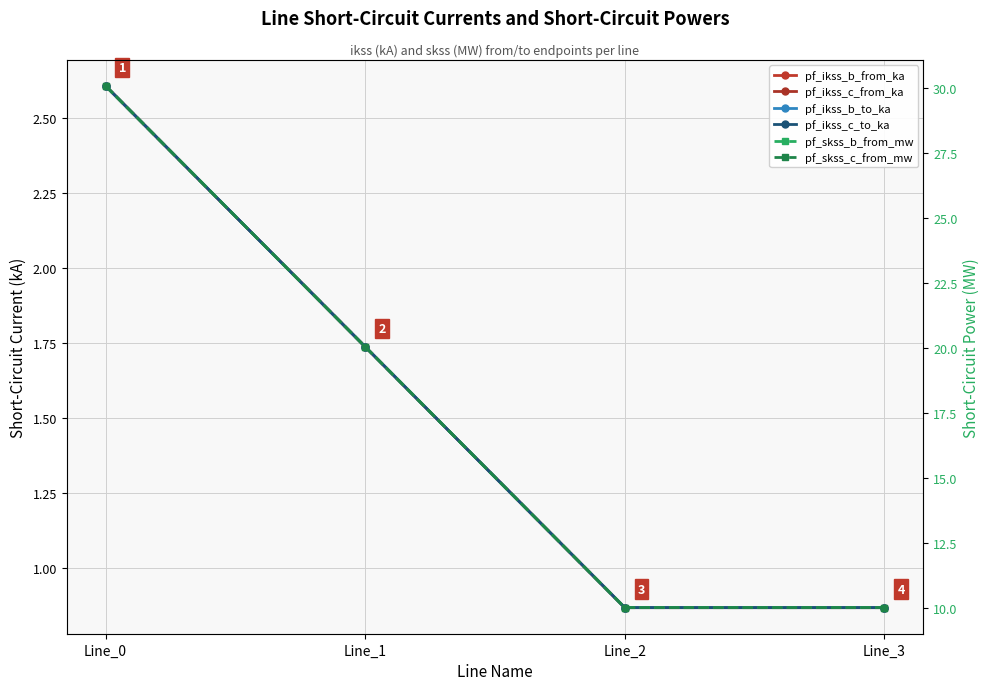

What is the difference between the highest and lowest values at Line_2?

9.2